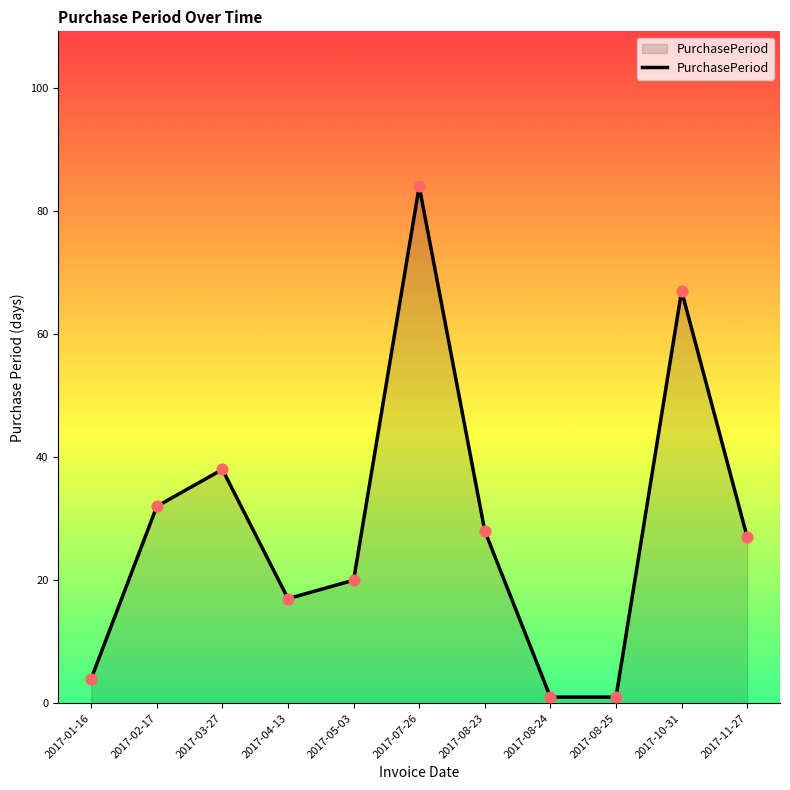

What is the ratio of the value at 2017-08-23 to the value at 2017-07-26?

0.3